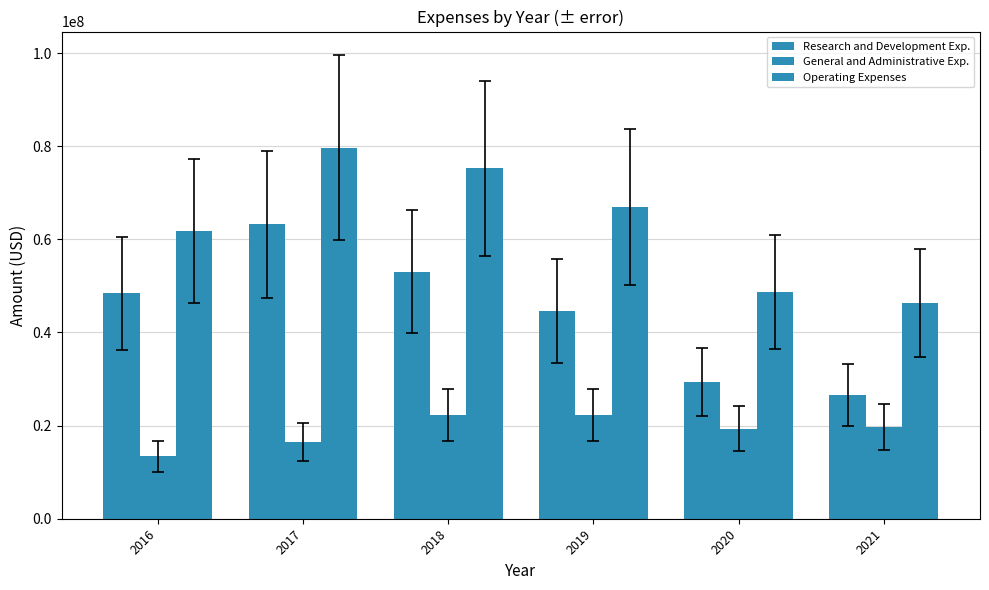

How many groups of bars are there?

6